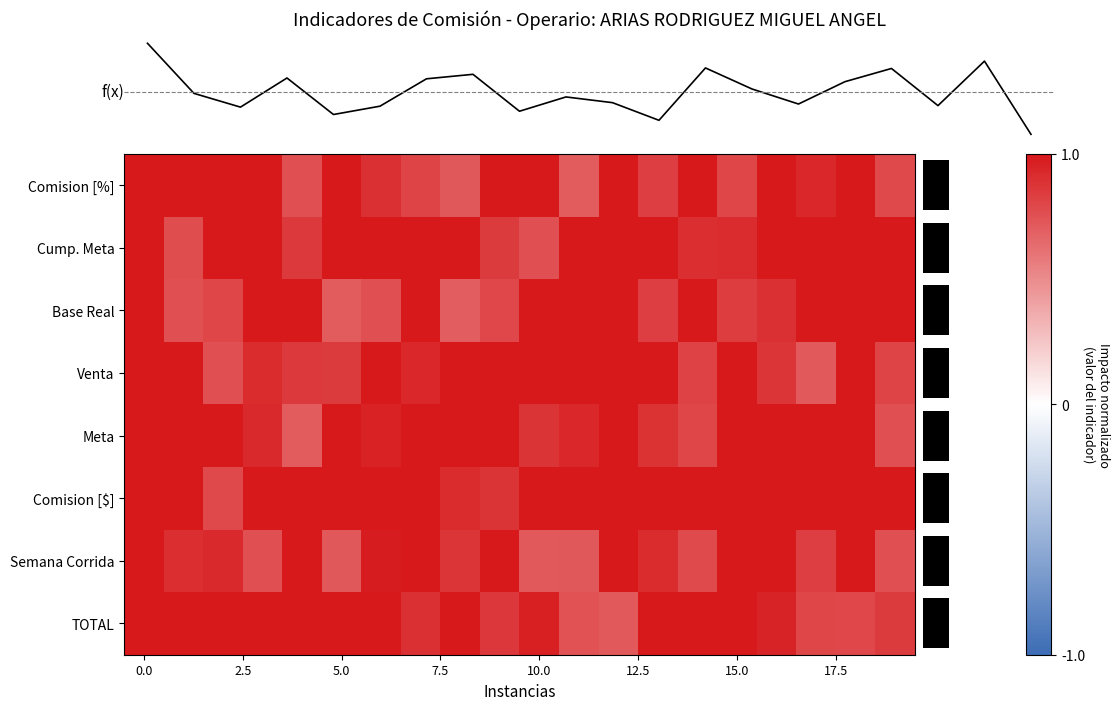

How many distinct data groups are displayed?

9